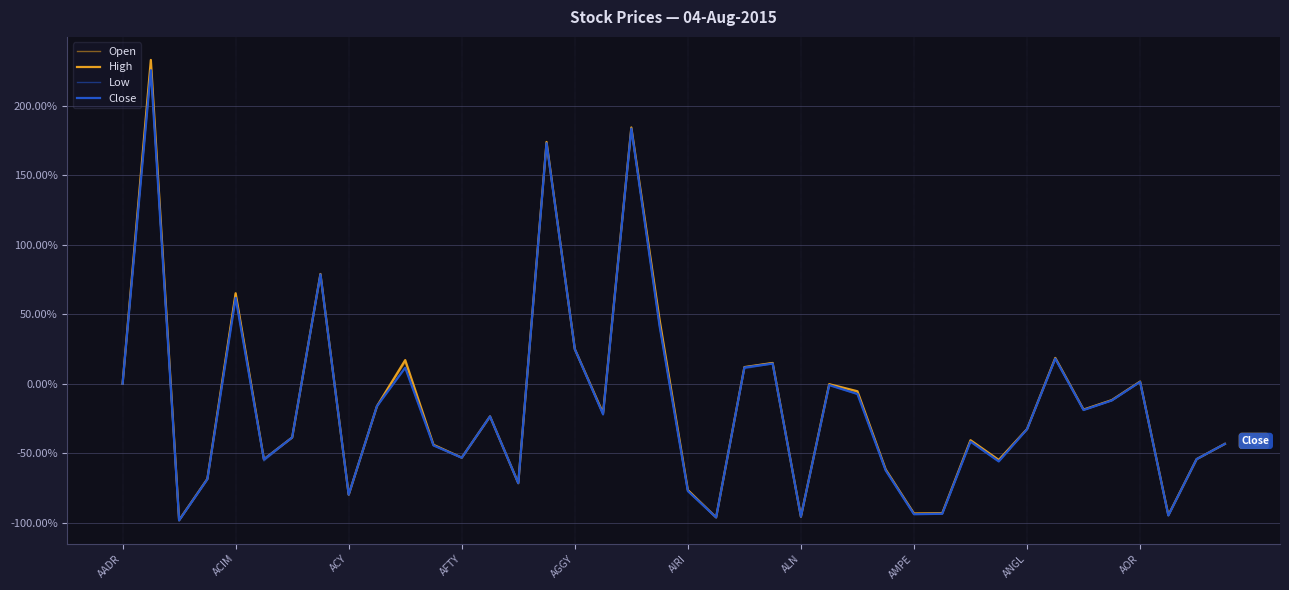

What is the highest value of the Close series?

225.5